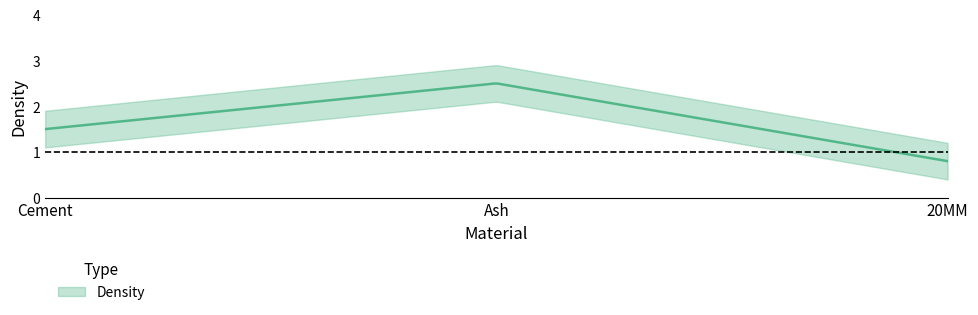

What is the label of the 1st point from the left?

Cement